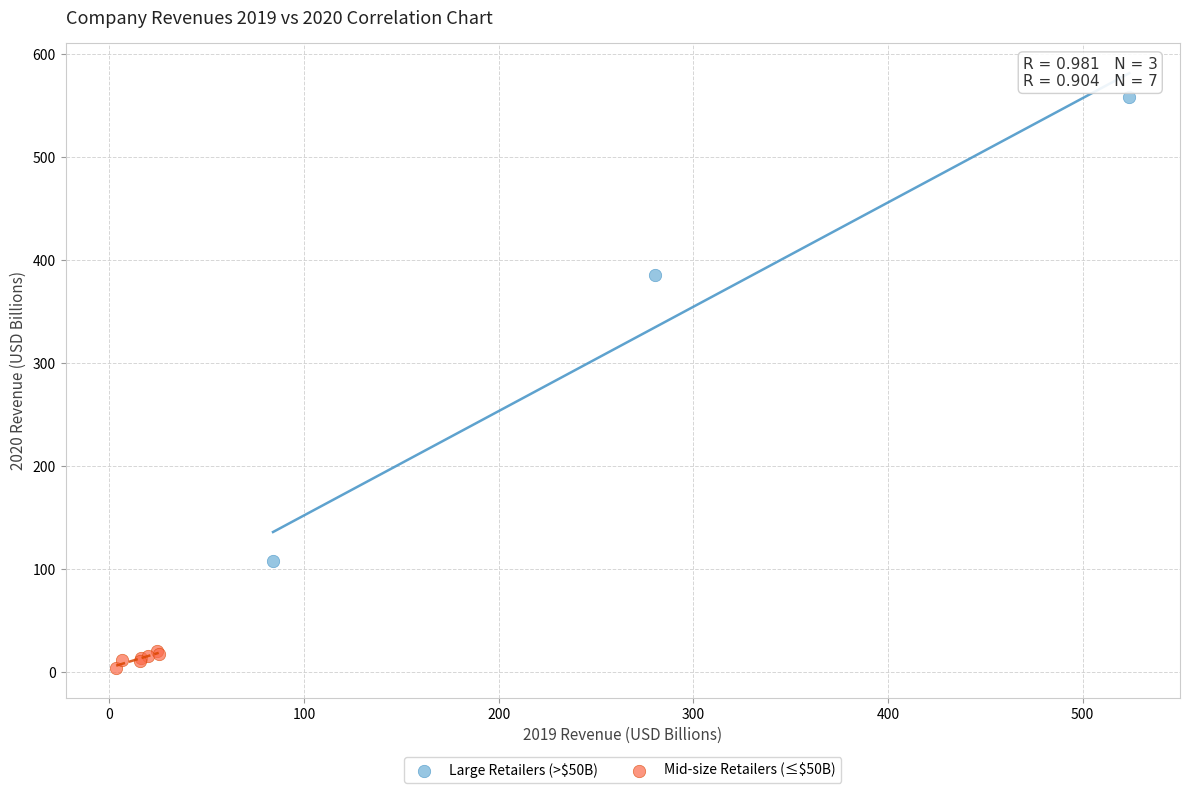

Which series has the widest spread of Y values?

Large Retailers (>$50B)